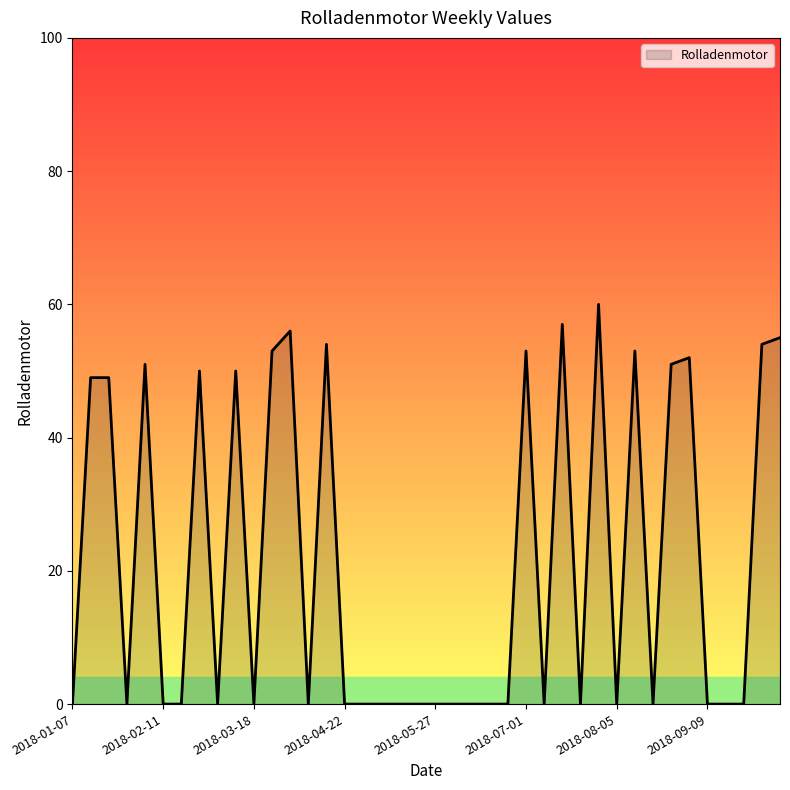

What is the difference between the maximum and minimum values?

60